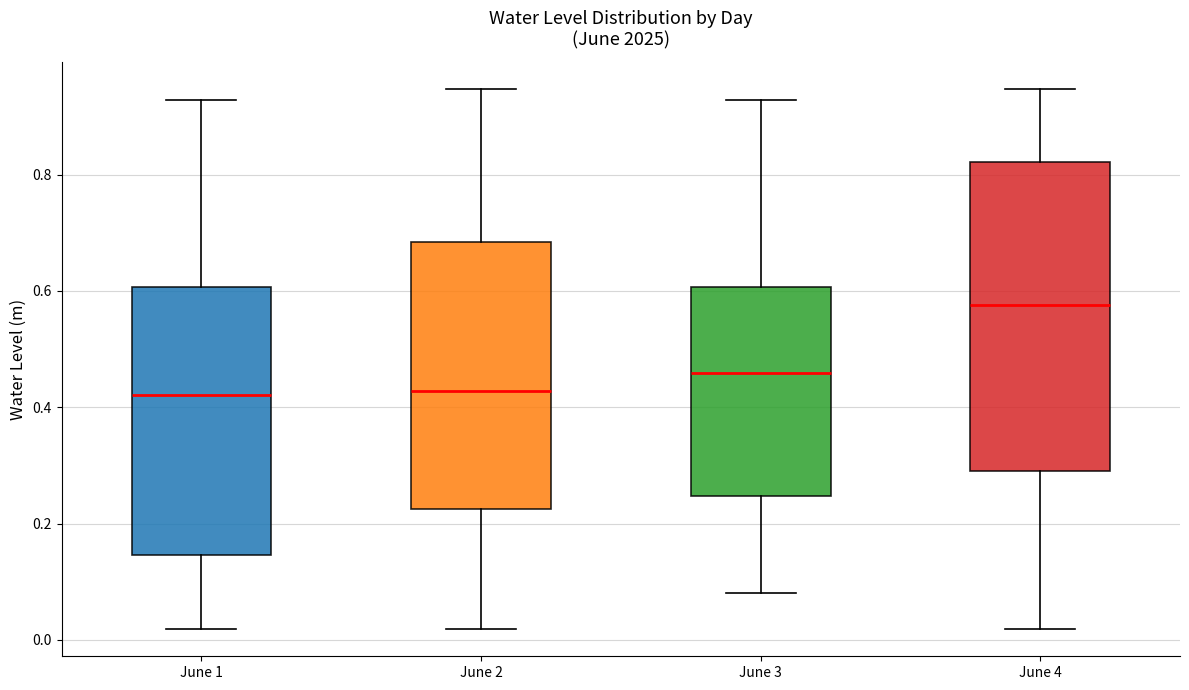

Which box has the highest median line?

June 4